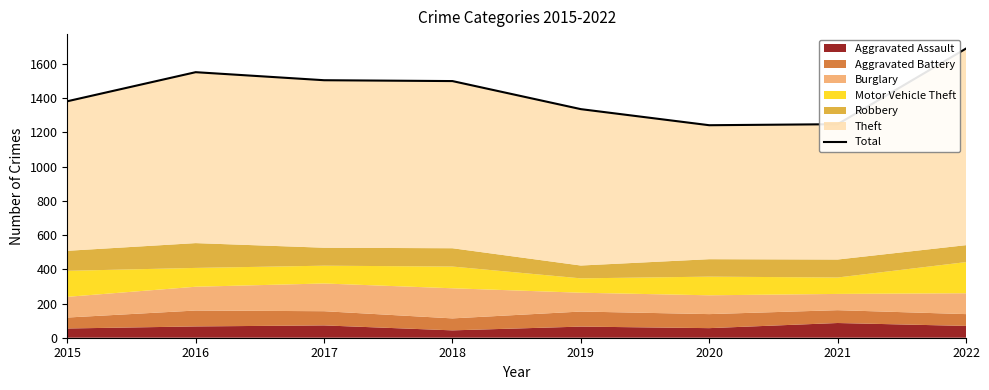

Reading right to left, transcribe all the data shown in this chart.

1690	1248	1242	1336	1500	1505	1552	1382